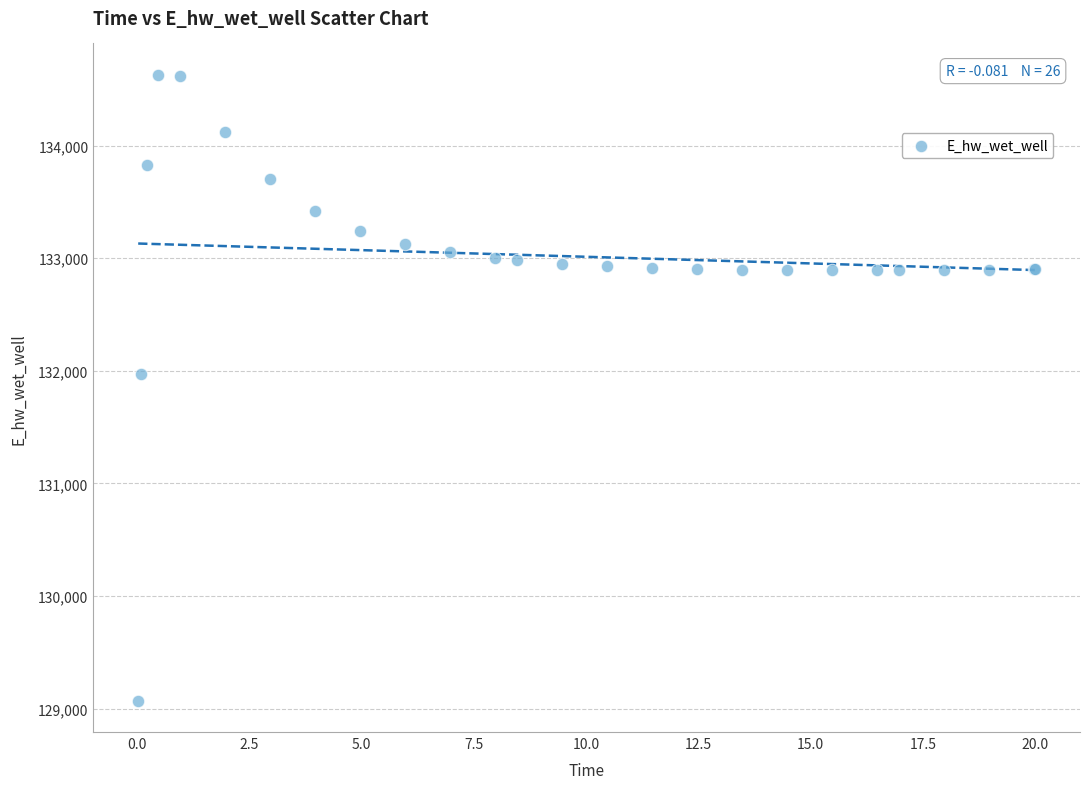

What Y value in the scatter plot is closest to 131849?

131970.2